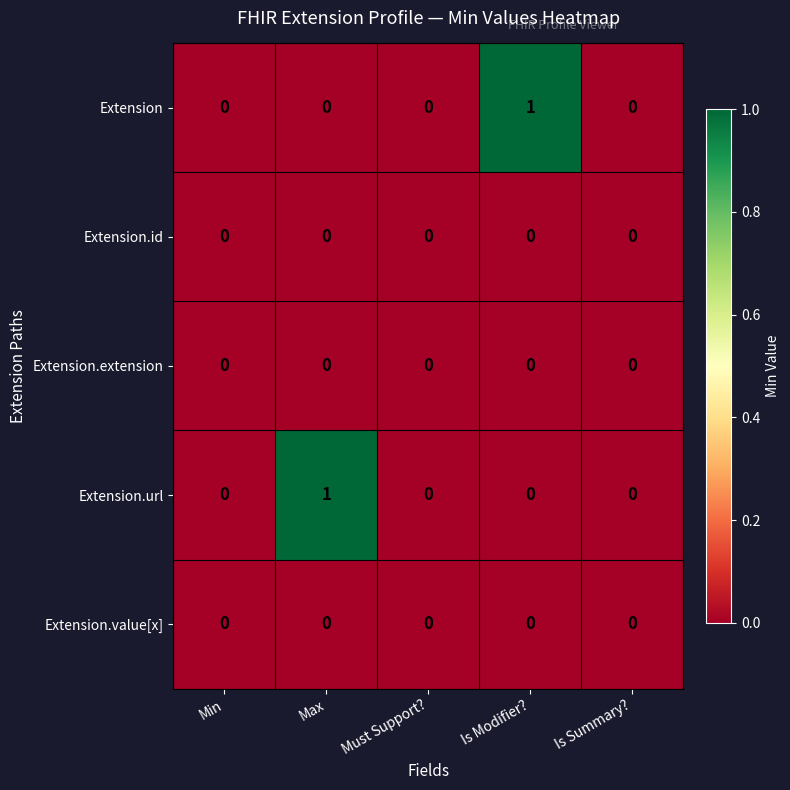

Which series changed the most between Min and Is Modifier??

Extension